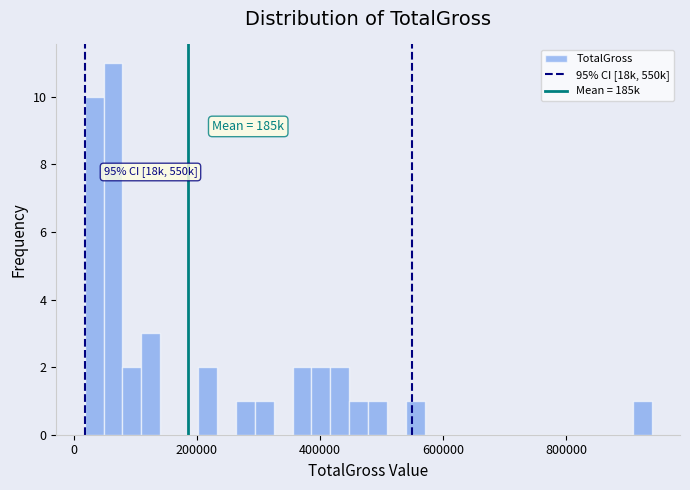

Read against the x-axis, roughly where is the centre of the tallest bar?

60000